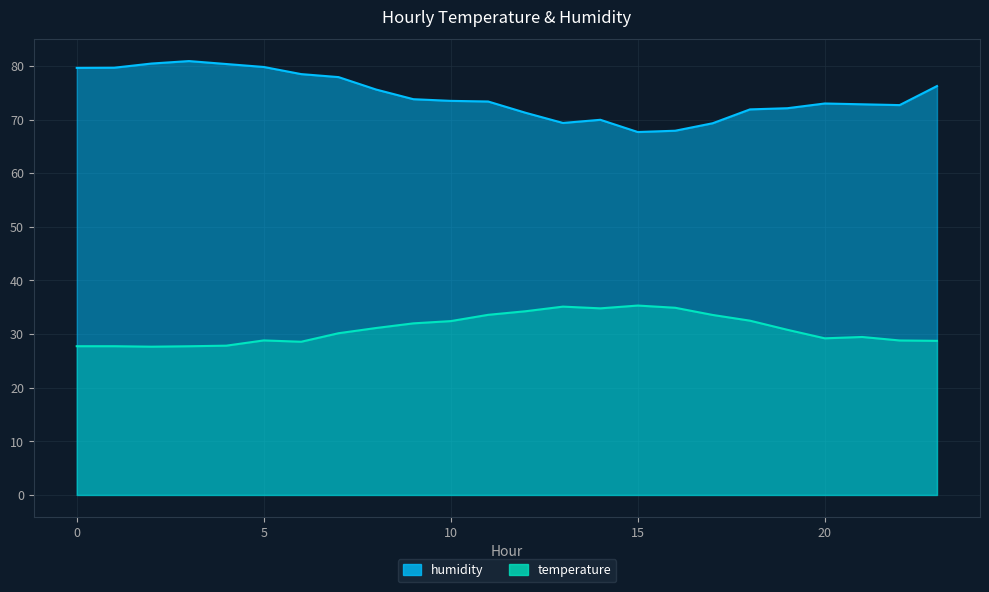

Is the value of temperature at 16 greater than the value of humidity at 5?

No